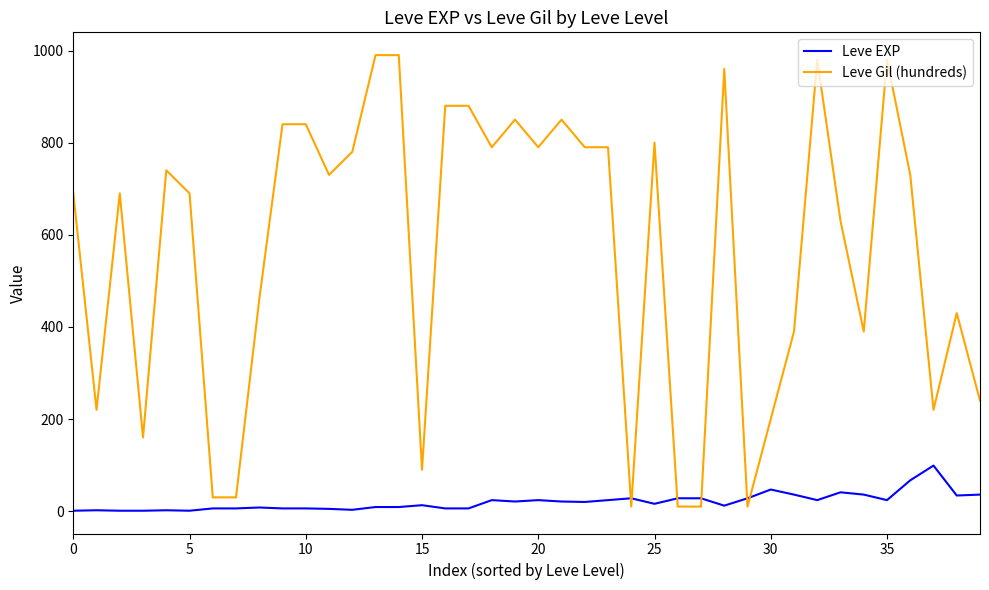

Which series has the widest spread of values?

Leve Gil (hundreds)